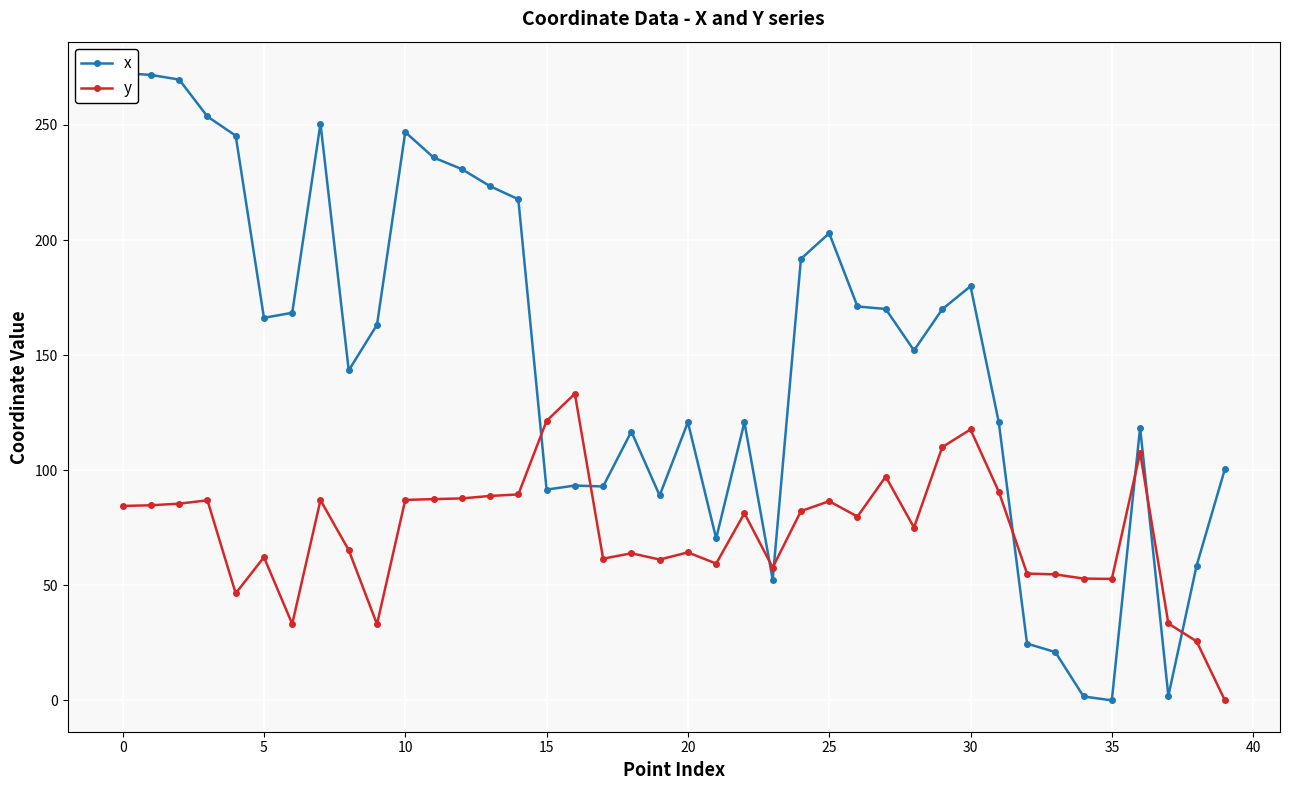

What is the maximum value for y?

133.2